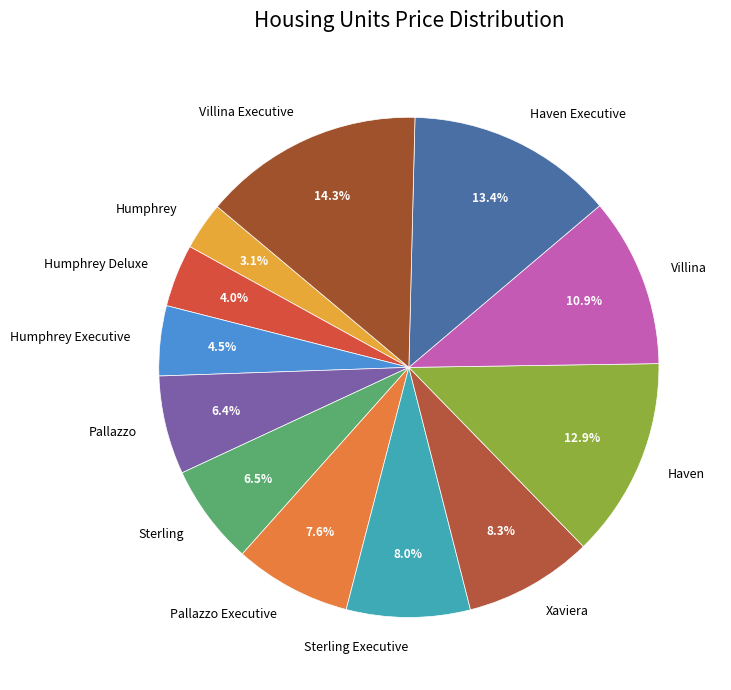

To the nearest percent, what is the average slice percentage?

8%